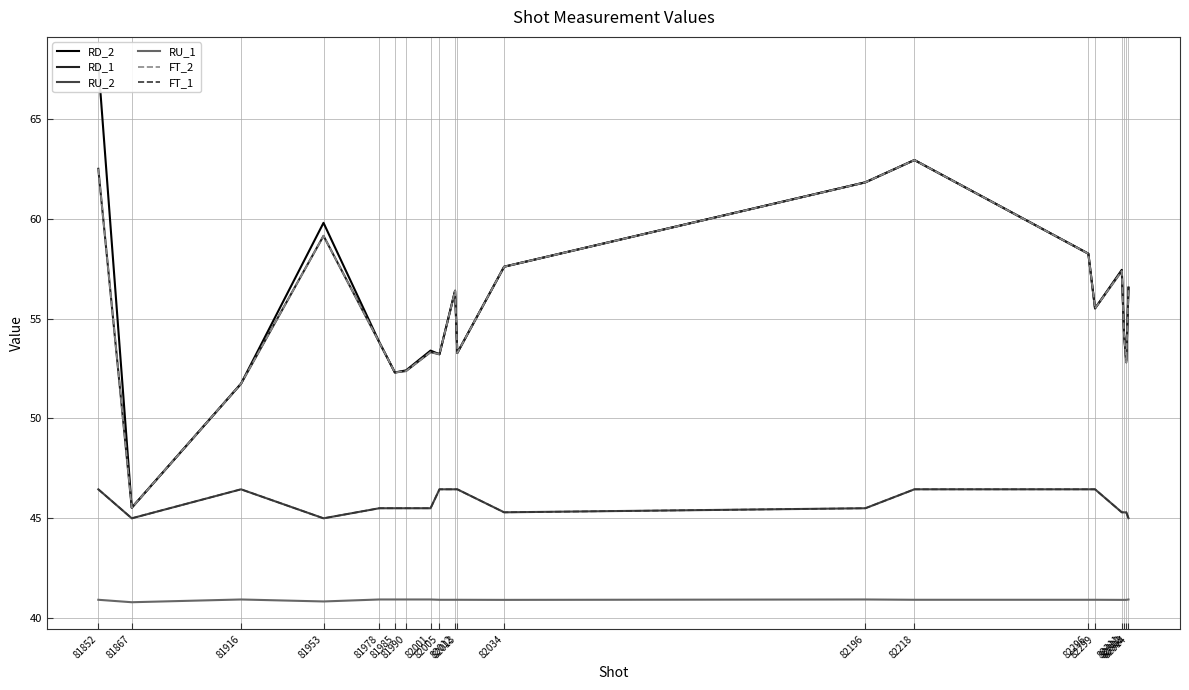

True or false: RD_1 has a value of 56.4 at 82012.

True